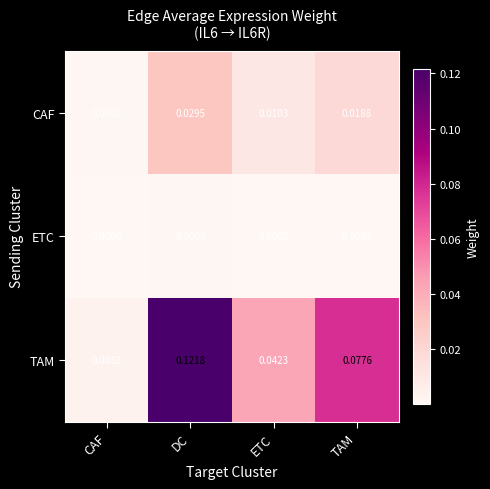

Rank the series at DC from lowest to highest value.

ETC, CAF, TAM